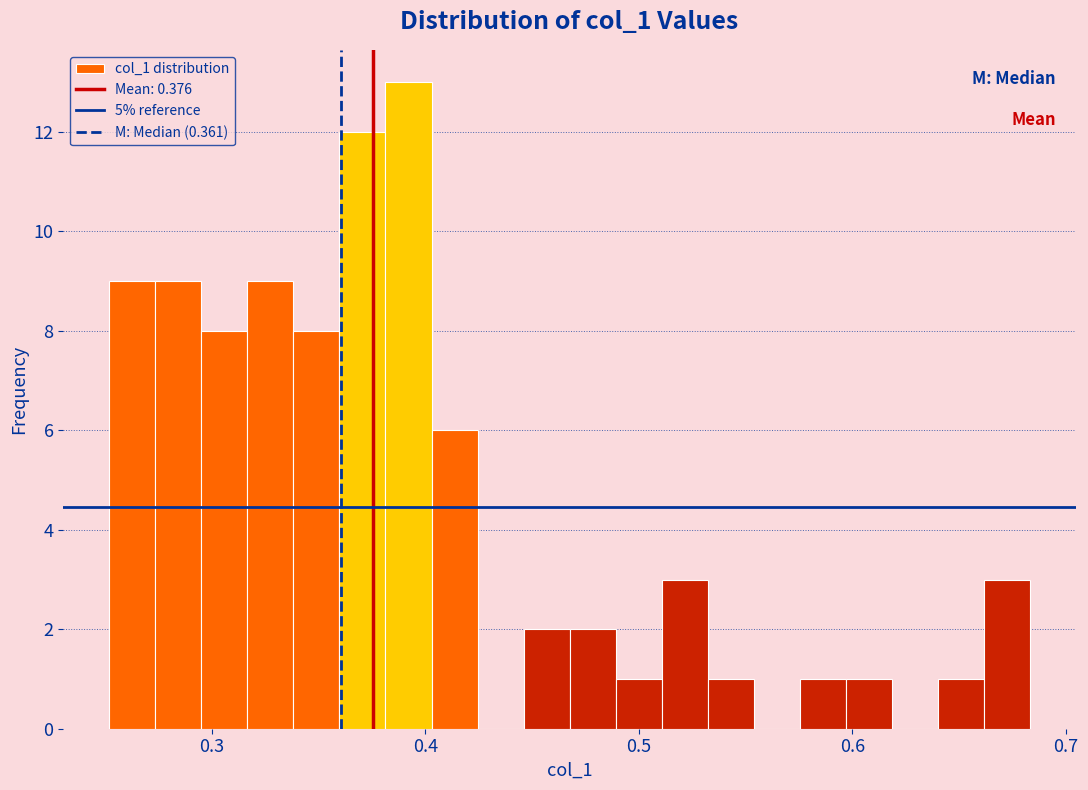

Around what value on the x-axis is the tallest bar? Give the approximate position of its centre, as read against the axis.

0.39